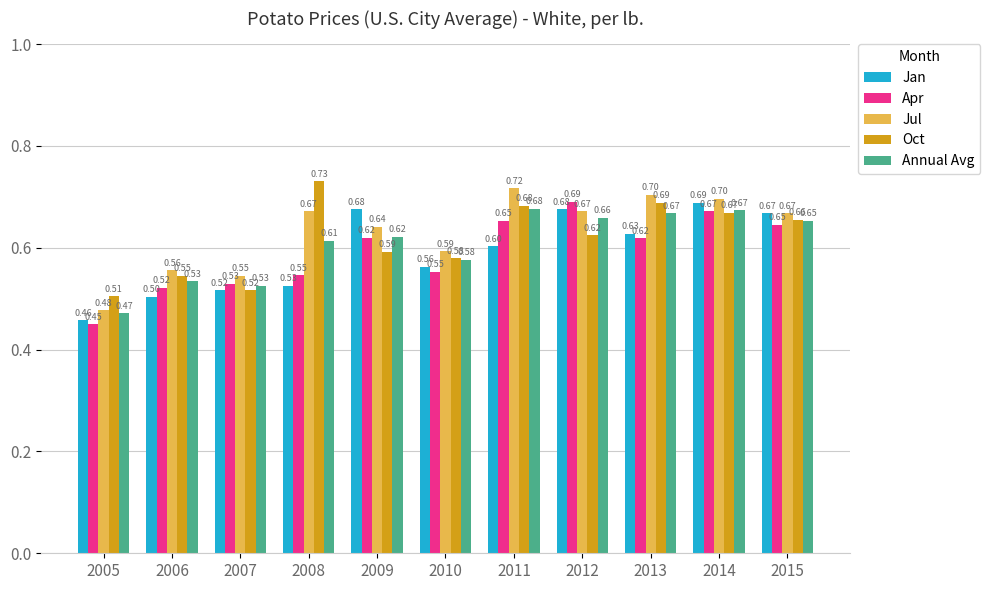

Rank the series at 2013 from highest to lowest value.

Jul, Oct, Annual Avg, Jan, Apr